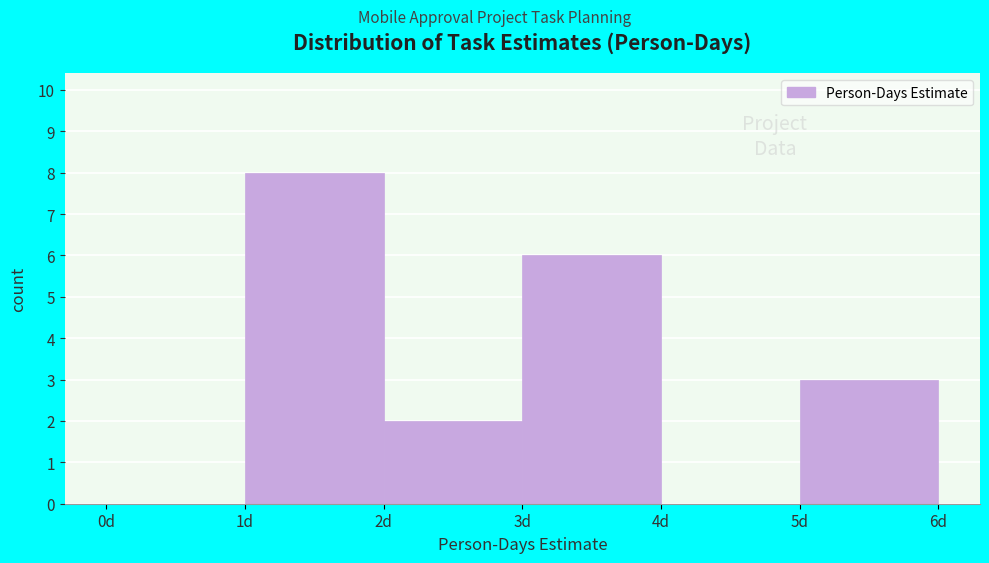

Reading left to right, transcribe this chart: for each bar, give the range it covers on the x-axis and its height. The values are not printed on the chart, so give them approximately, as read against the axis.

0 to 1: 0
1 to 2: 8
2 to 3: 2
3 to 4: 6
4 to 5: 0
5 to 6: 3